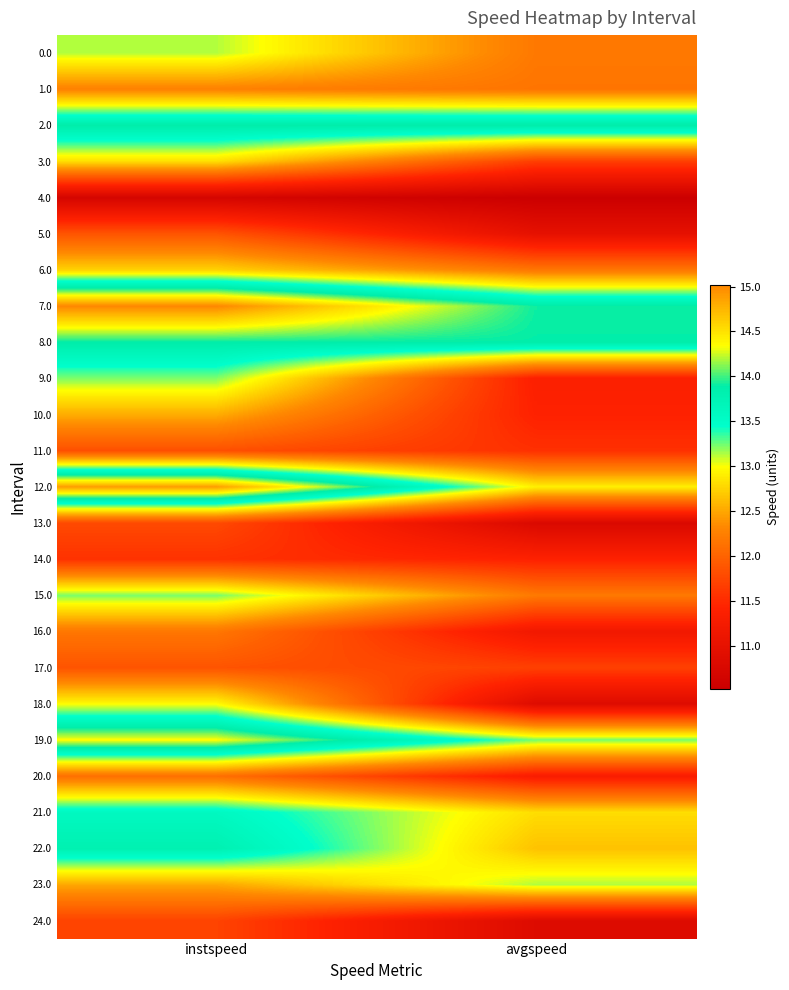

Which label corresponds to the largest value in the chart?

instspeed